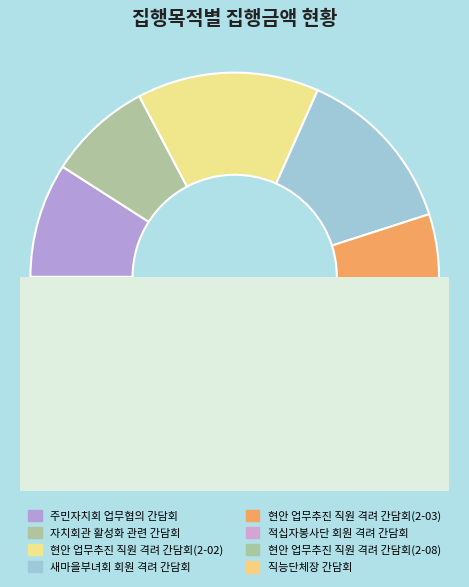

The 자치회관 활성화 관련 간담회 slice represents 1% of the pie. True or false?

False